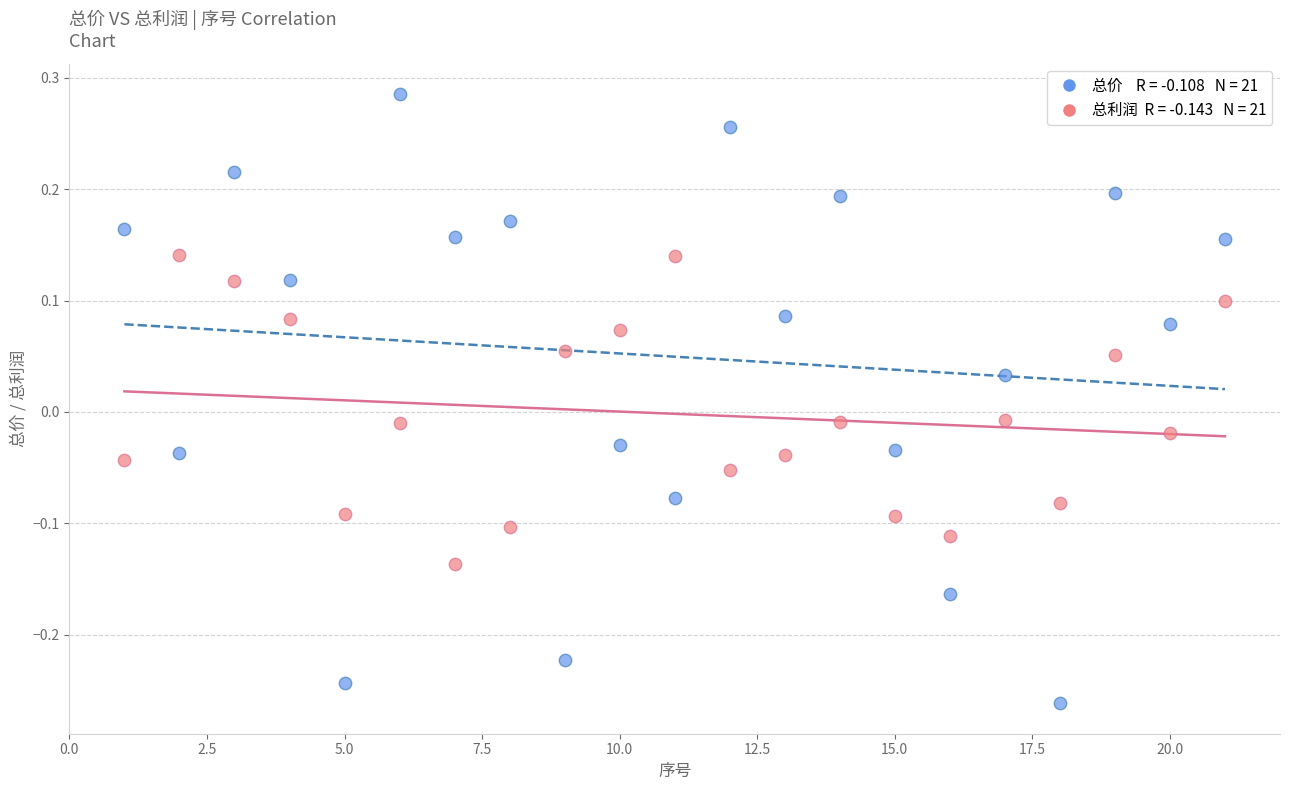

Across all data points, what is the range of Y values (max minus min)?

0.5